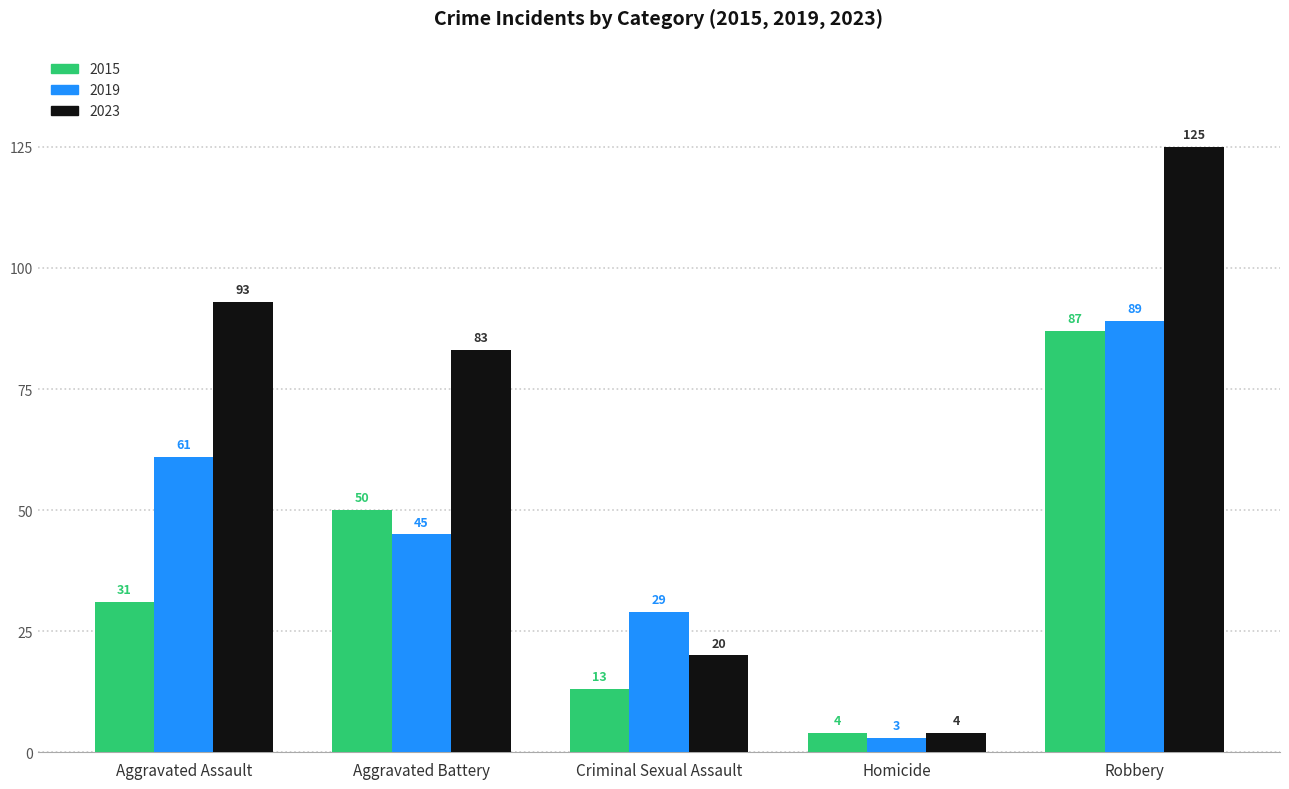

List the labels in order of 2015 value, largest first.

Robbery, Aggravated Battery, Aggravated Assault, Criminal Sexual Assault, Homicide